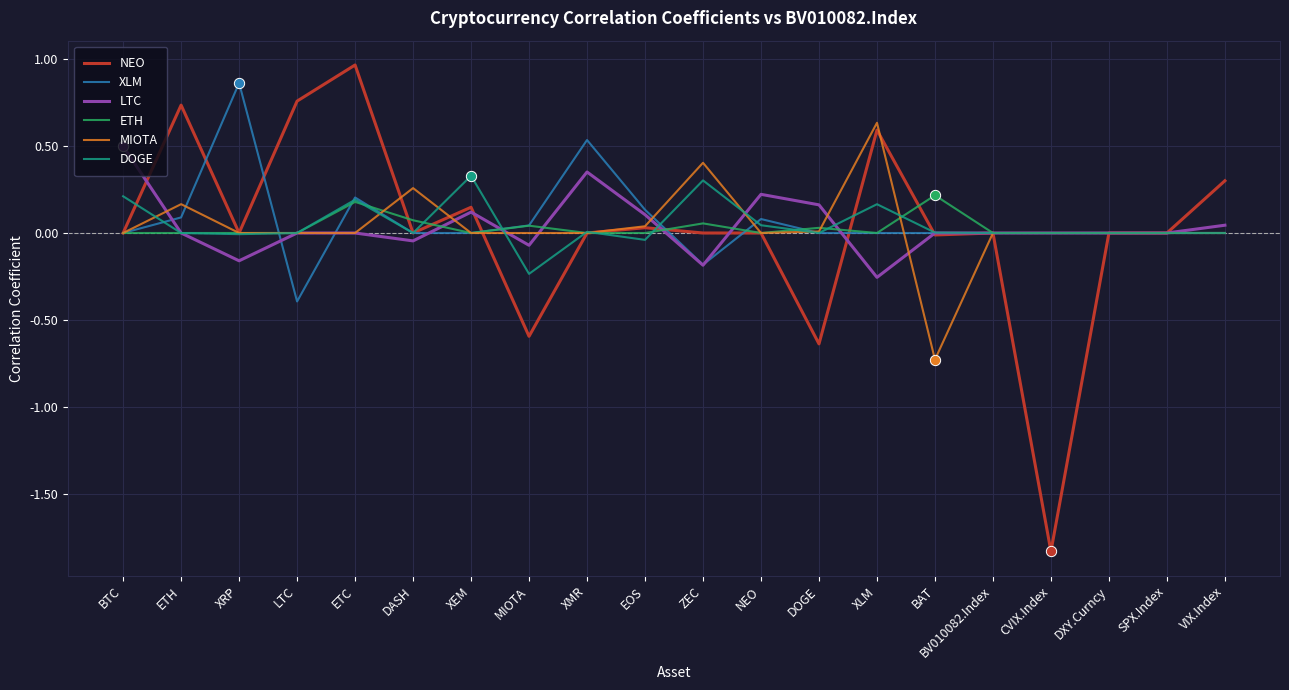

At which category is the sum across all series the highest?

ETC